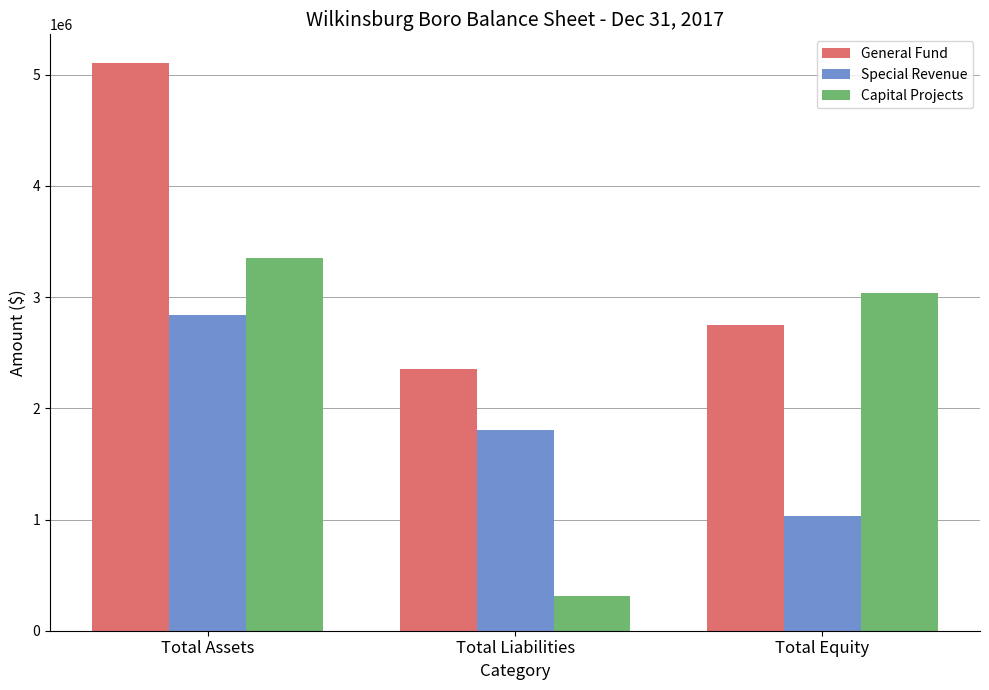

How many values in the General Fund series are below 2753518?

1